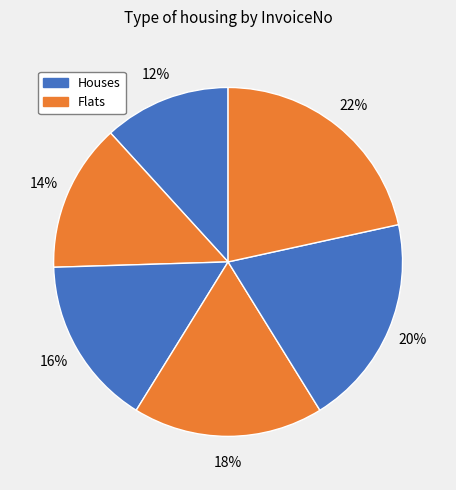

How many segments does this pie chart have?

6